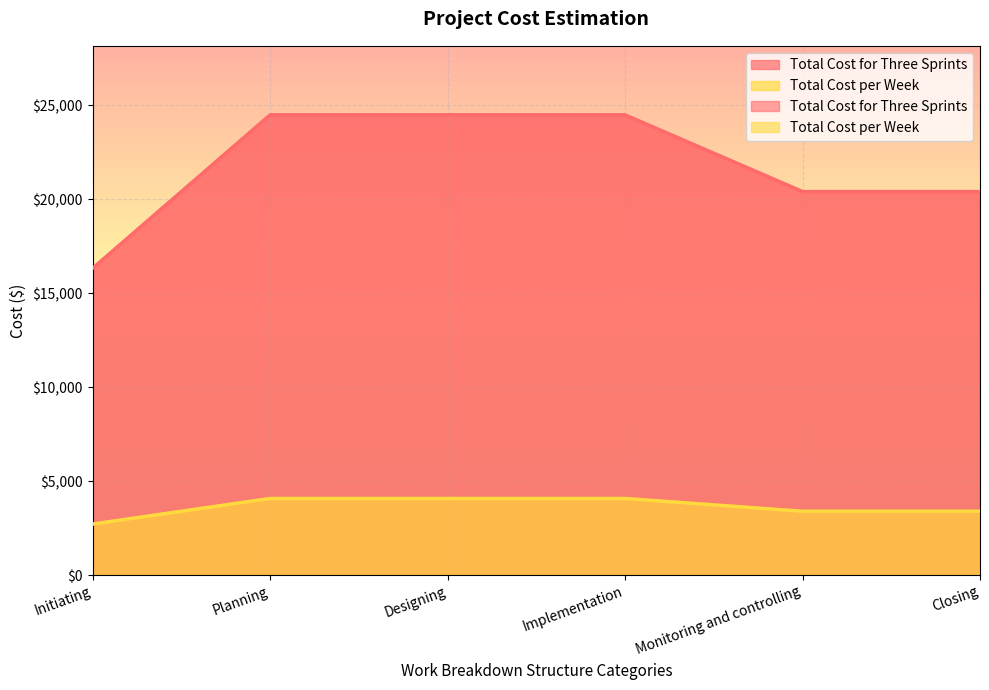

List the series in order of their overall mean, highest first.

Total Cost for Three Sprints, Total Cost per Week